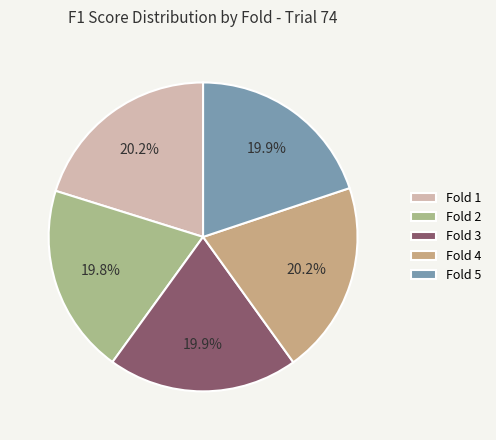

How many slices are in this pie chart?

5